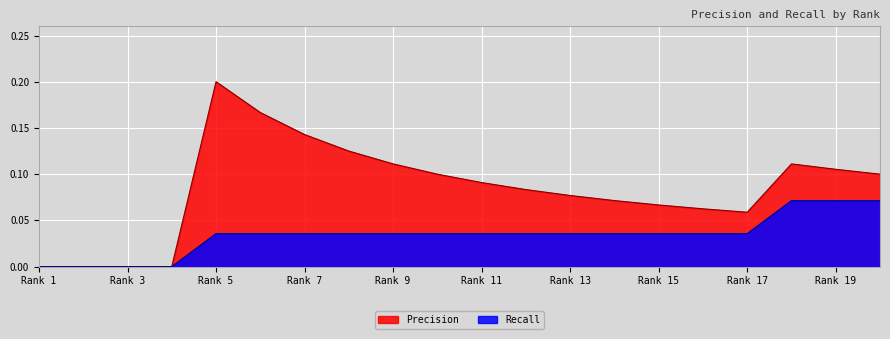

At which label is Recall closest to 0?

1